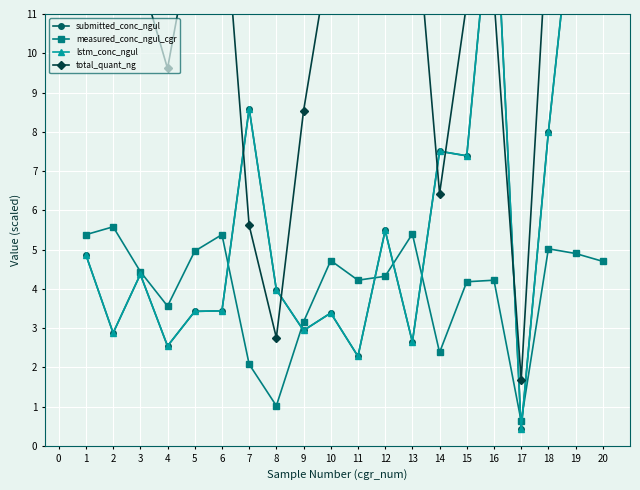

True or false: submitted_conc_ngul has more than 2 points higher than both neighbors.

True